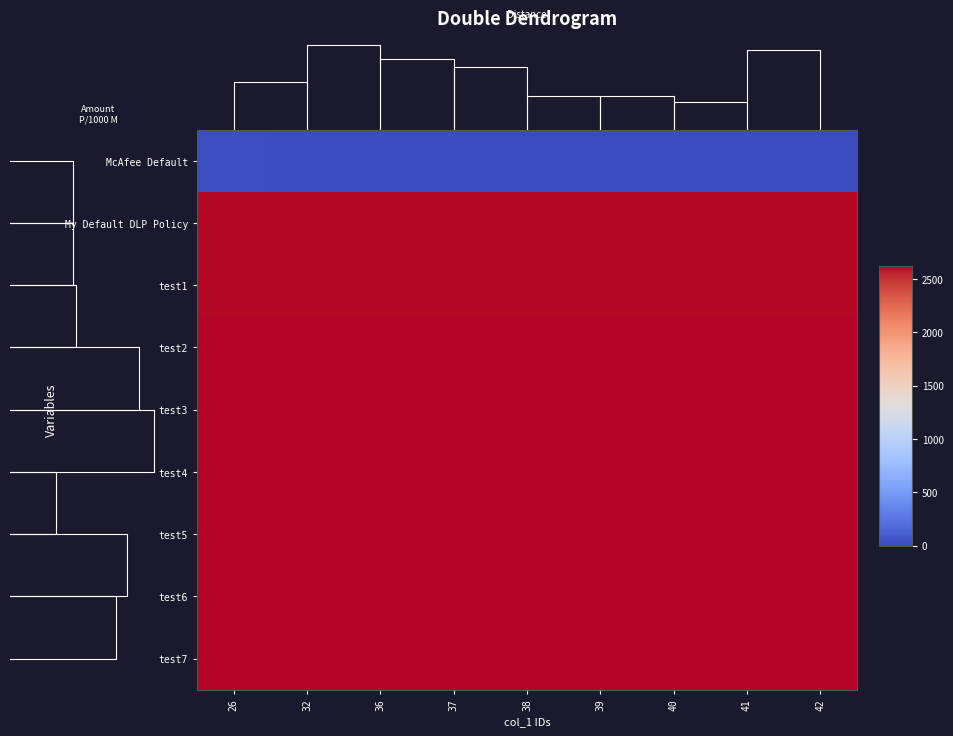

Rank the categories by test4 value from highest to lowest.

26, 32, 36, 37, 38, 39, 40, 41, 42